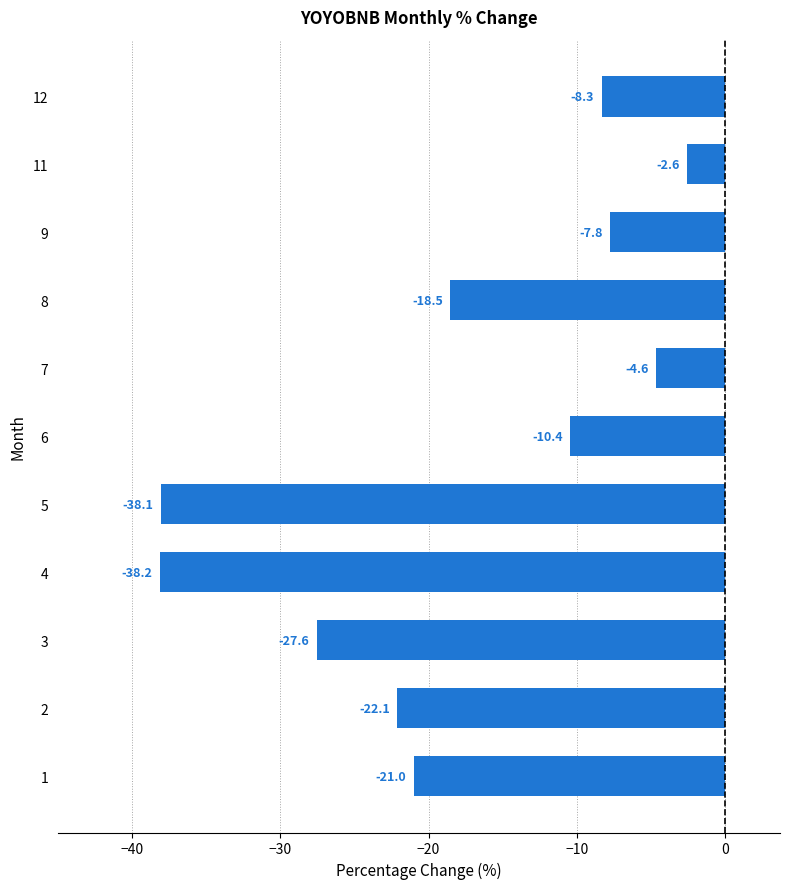

What is the difference between the values at 2 and 4?

16.1